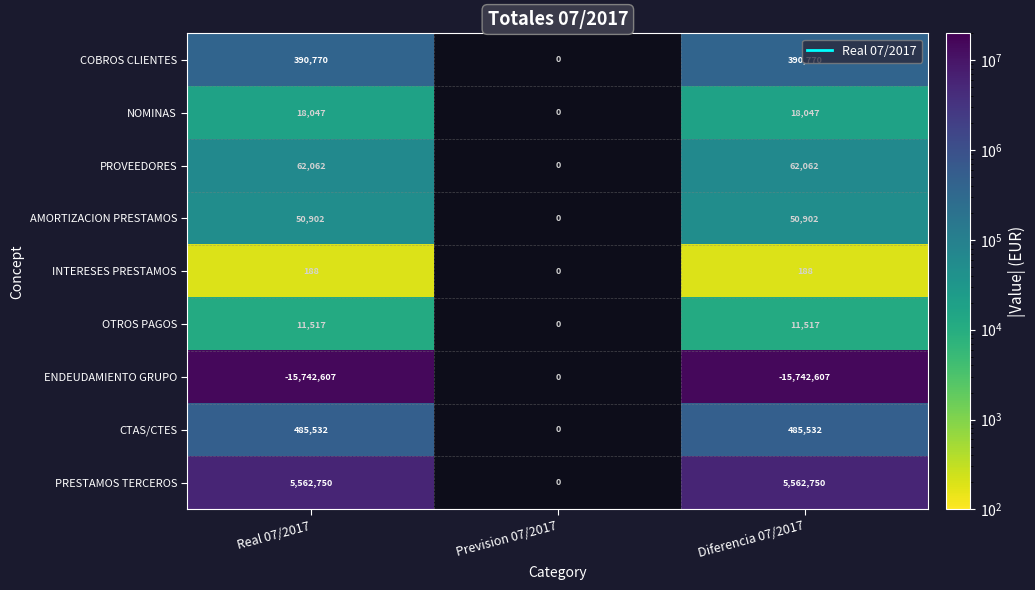

What is the difference between the highest and lowest values at Diferencia 07/2017?

21305357